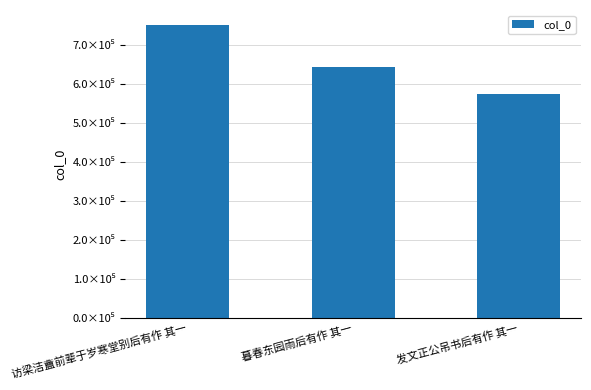

How many values are below 643599?

1